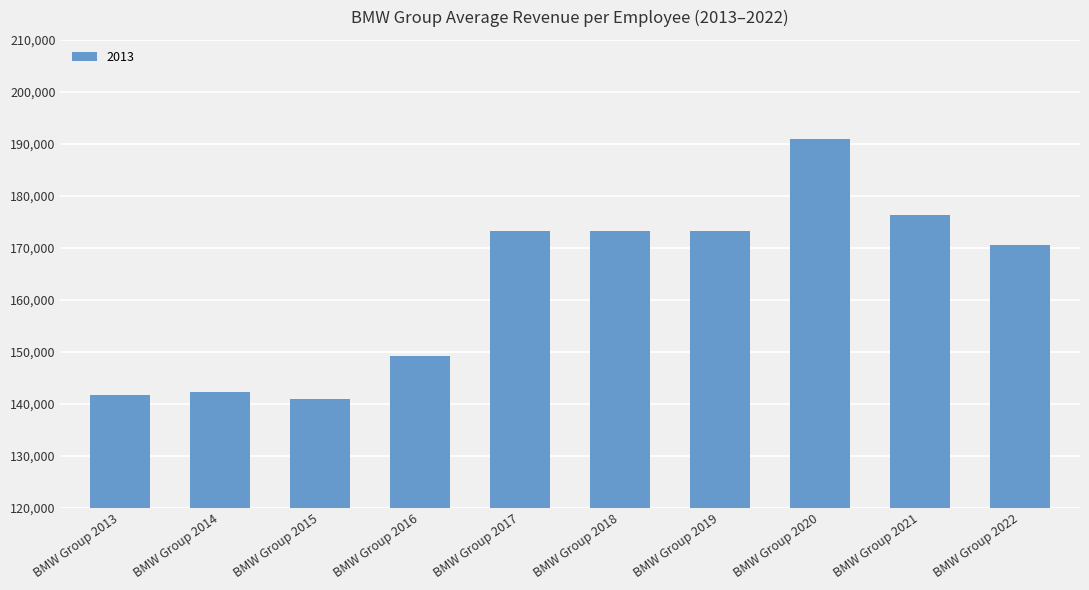

Reading left to right, transcribe all the data shown in this chart.

BMW Group 2013=141658.9	BMW Group 2014=142266.2	BMW Group 2015=140838.9	BMW Group 2016=149230.7	BMW Group 2017=173244.6	BMW Group 2018=173244.6	BMW Group 2019=173244.6	BMW Group 2020=190984.0	BMW Group 2021=176350.2	BMW Group 2022=170516.3